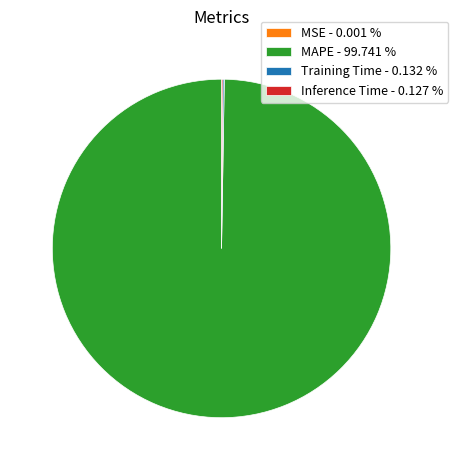

Does any single category account for the majority?

Yes